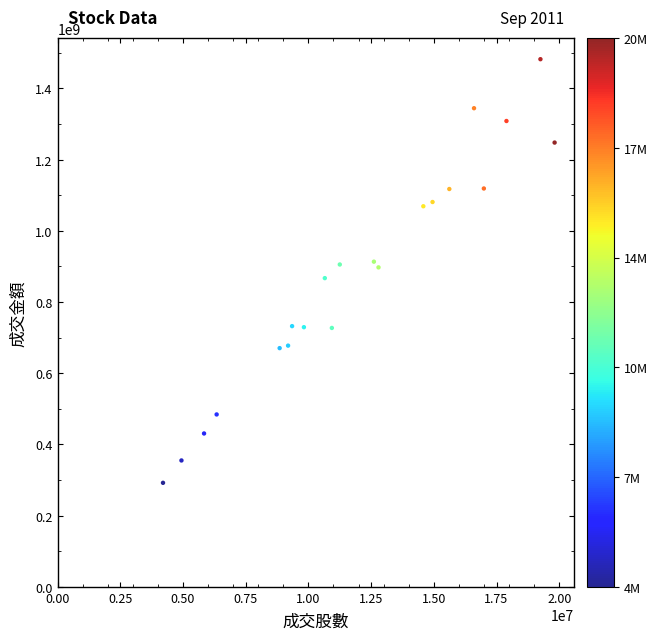

What is the range of Y values (max minus min)?

1189906052